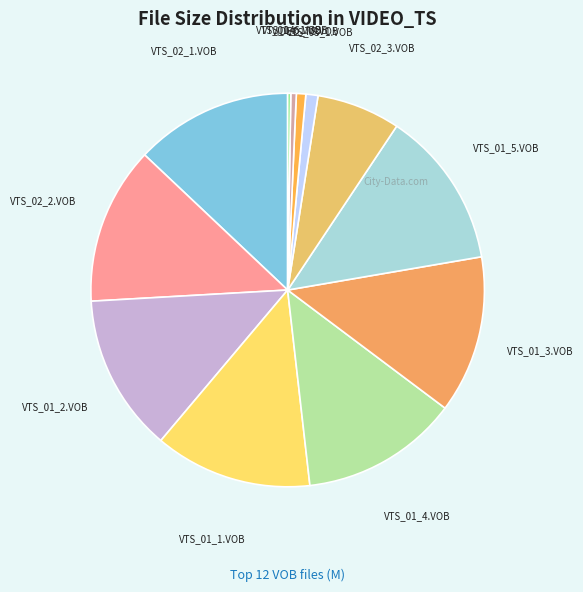

Is it true that VTS_01_3.VOB is 7% of the pie?

False